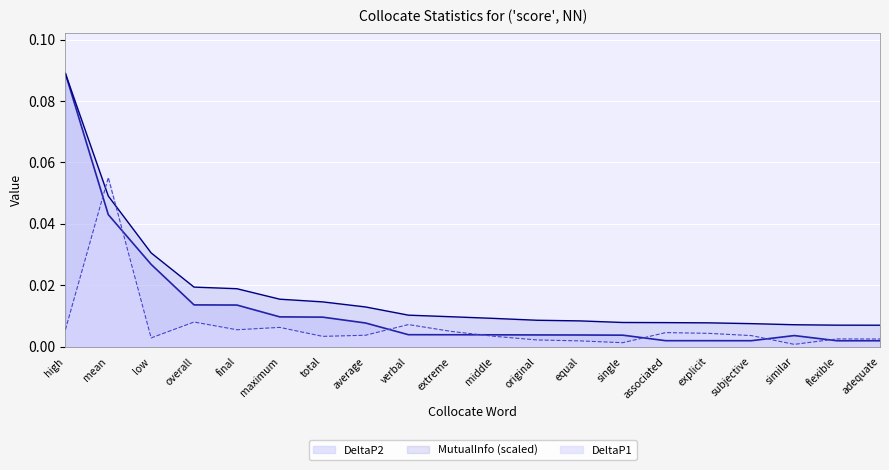

What are all the series names shown in the legend?

DeltaP2, MutualInfo (scaled), DeltaP1